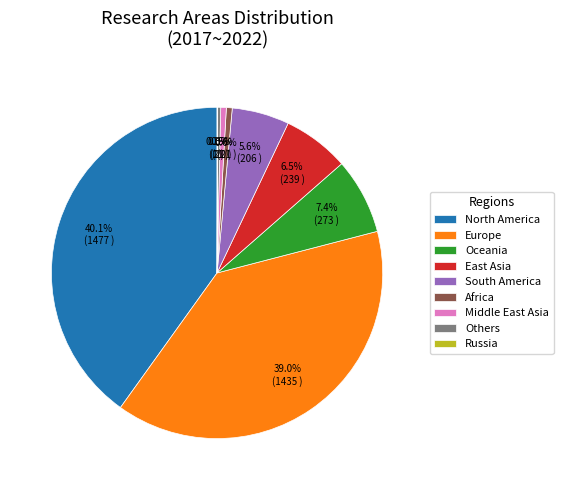

To the nearest percent, what is the difference between the largest and smallest slice percentages?

40%